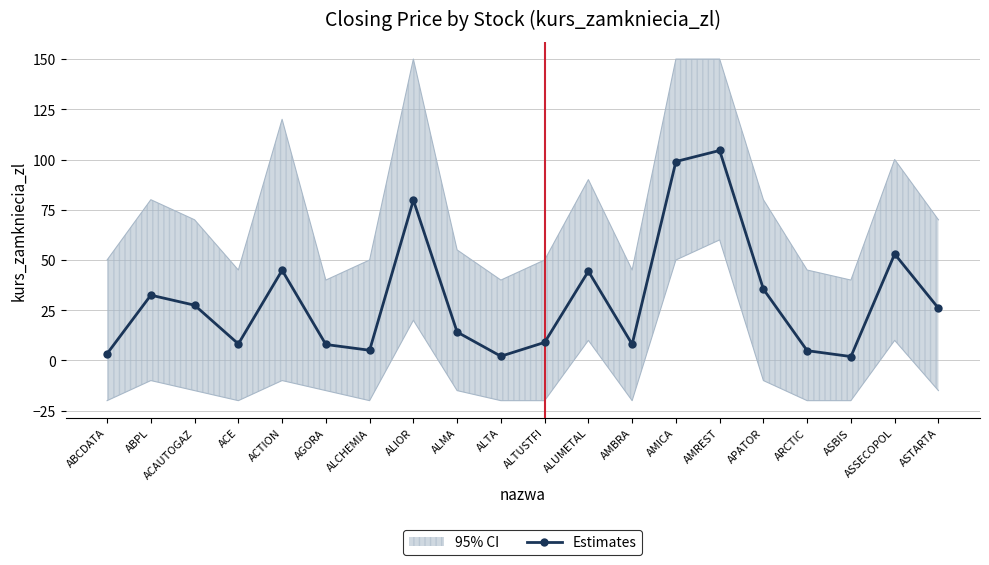

At which label does the data first exceed 26?

ABPL